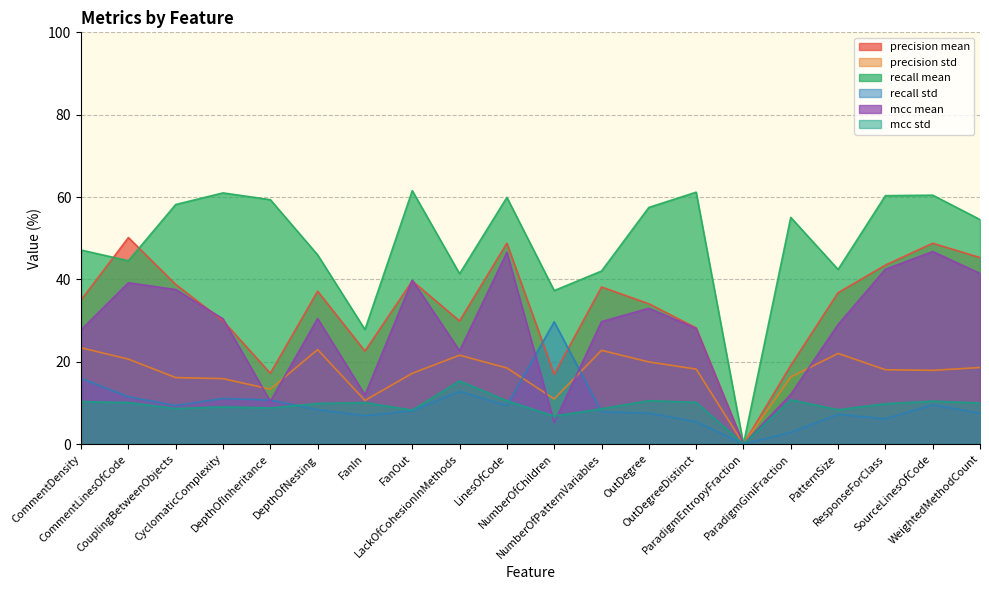

Which has a higher value, DepthOfInheritance or SourceLinesOfCode?

SourceLinesOfCode